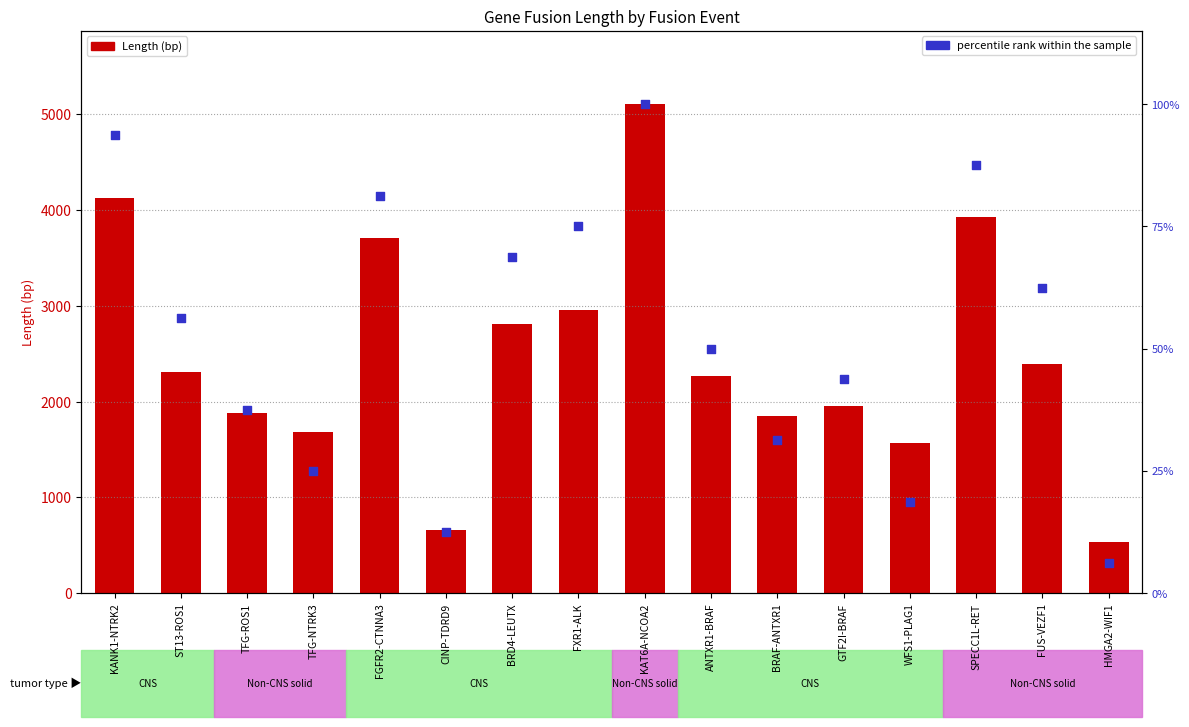

Which series contains the highest Y value?

Length (bp)